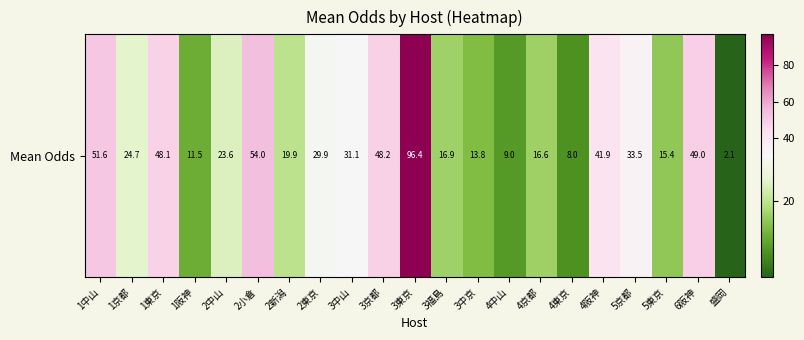

Rank the categories by value from lowest to highest.

盛岡, 4東京, 4中山, 1阪神, 3中京, 5東京, 4京都, 3福島, 2新潟, 2中山, 1京都, 2東京, 3中山, 5京都, 4阪神, 1東京, 3京都, 6阪神, 1中山, 2小倉, 3東京